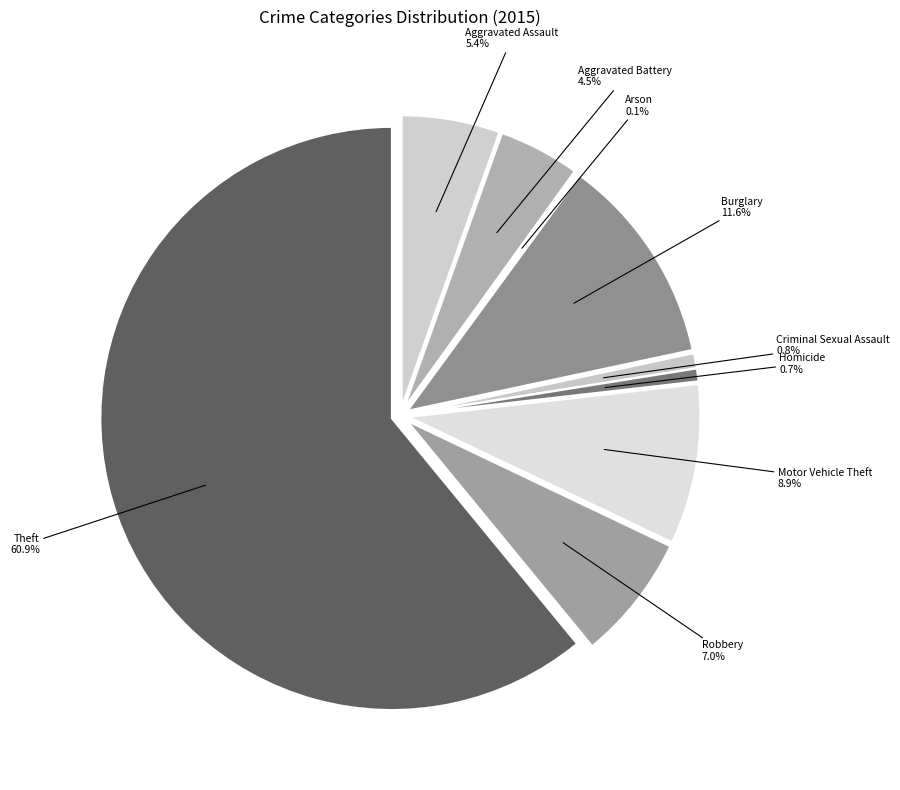

To the nearest percent, what percentage of the pie is Aggravated Assault?

5%